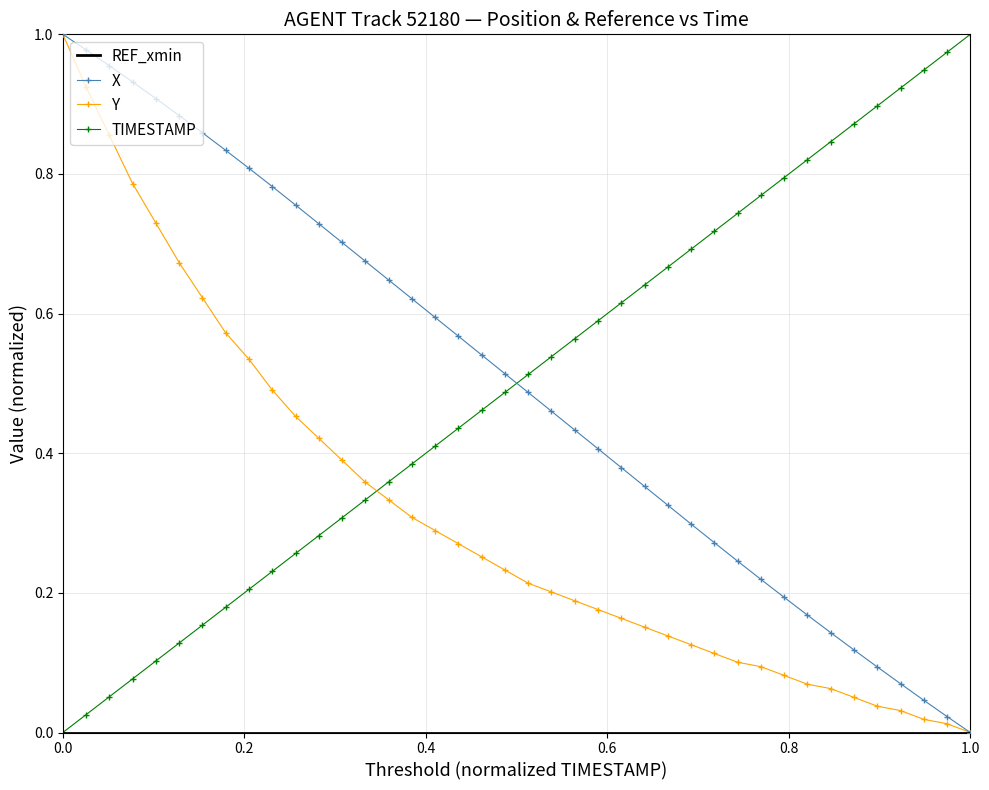

How many times do X and TIMESTAMP cross each other?

1